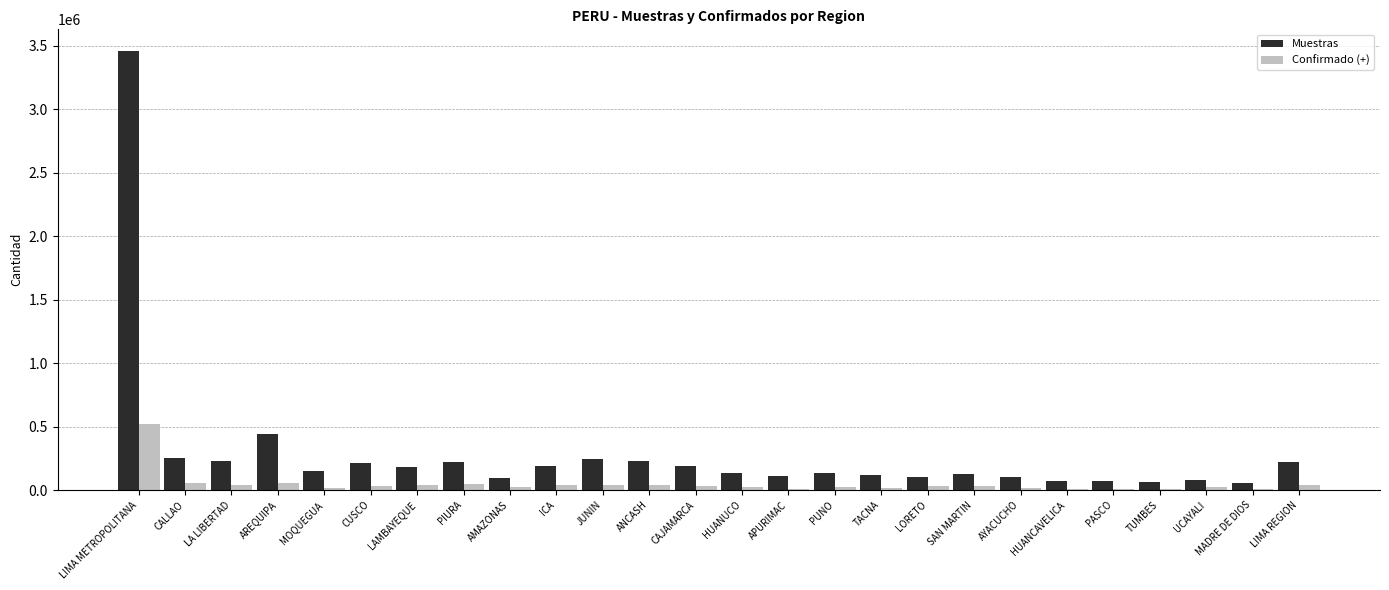

Count the number of data series in this chart.

2